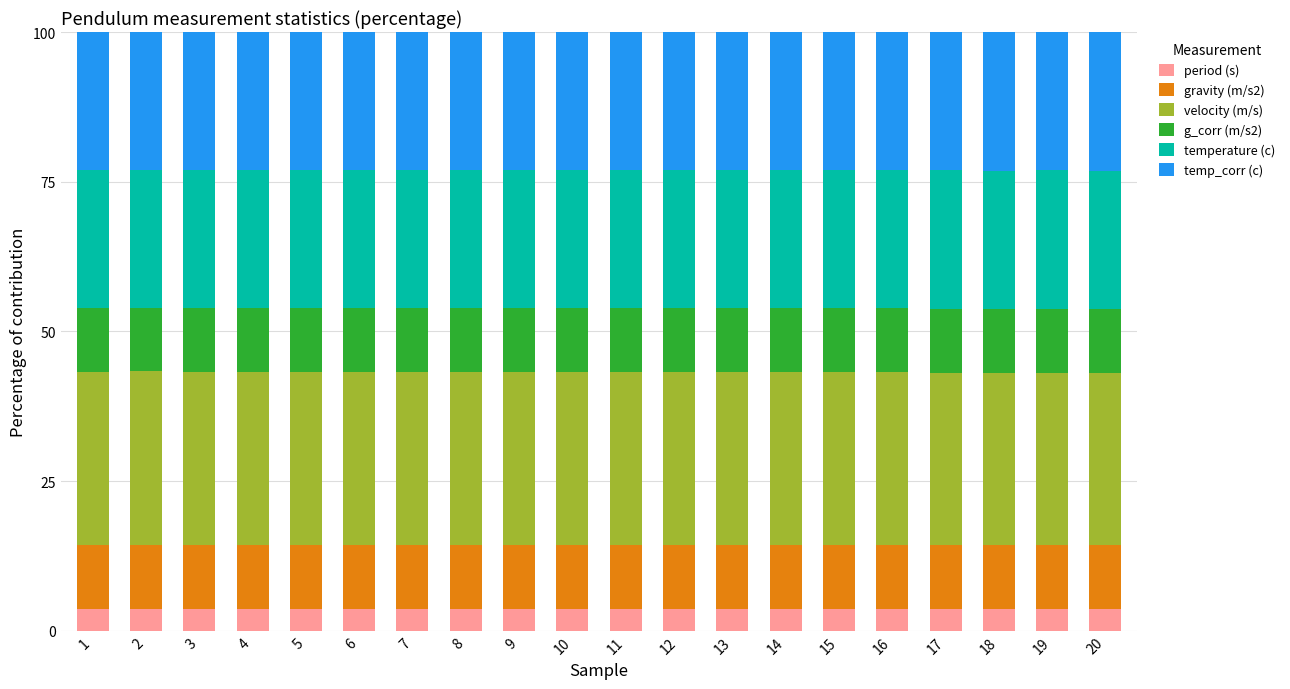

What is the total value across all series at 6?

100.0